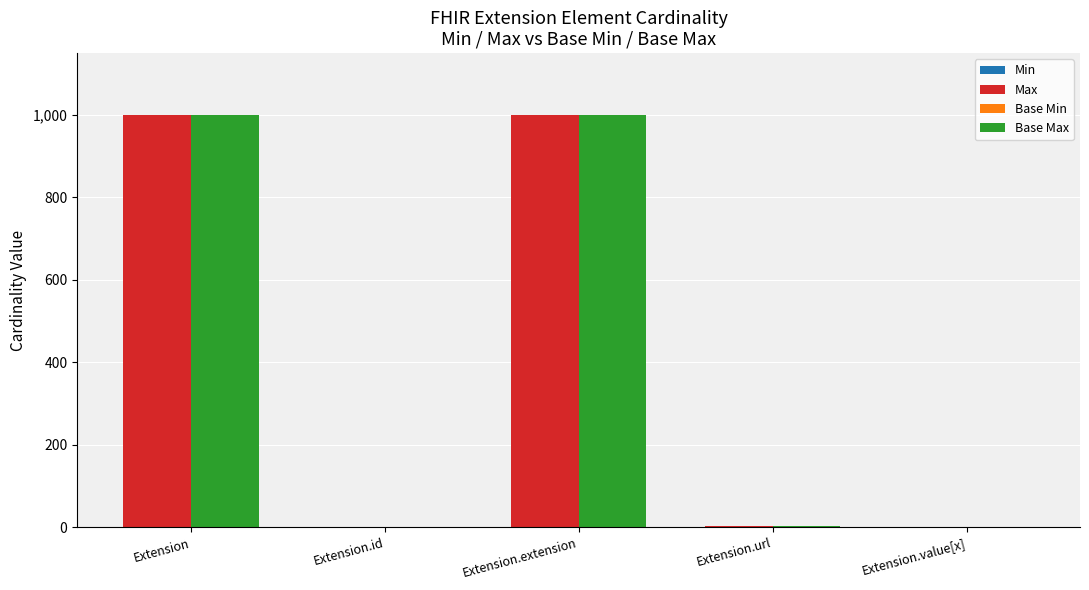

Is the value of Min at Extension.value[x] greater than the value of Max at Extension.extension?

No